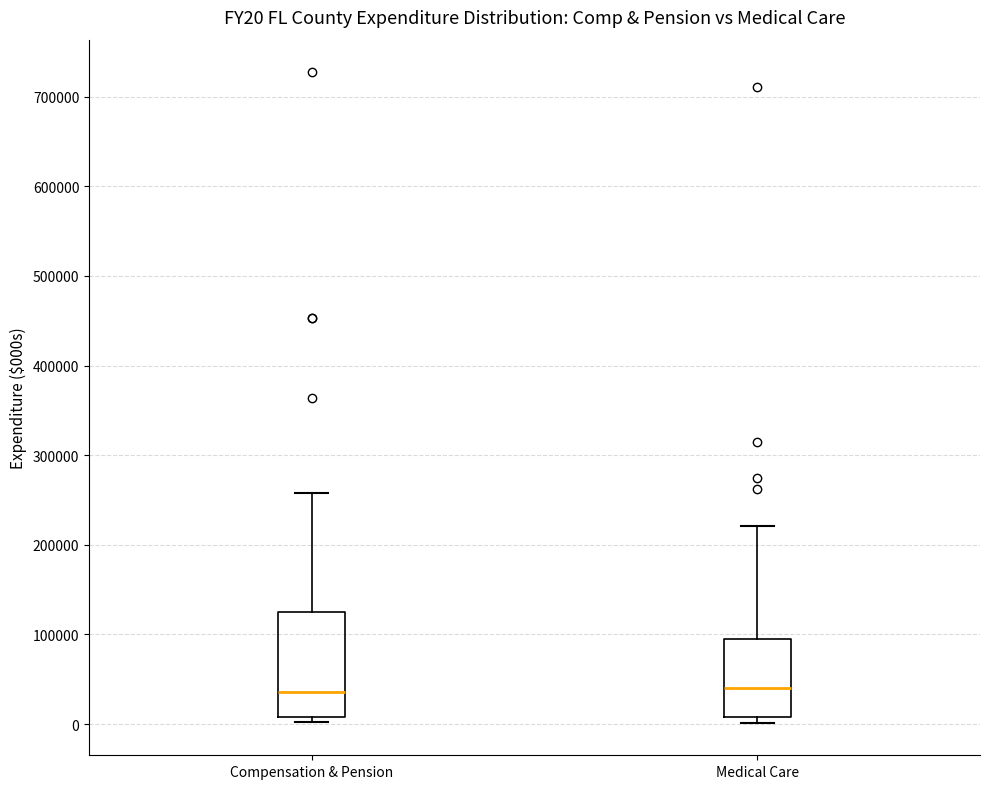

Which box is the tallest, from its lower edge to its upper edge?

Compensation & Pension